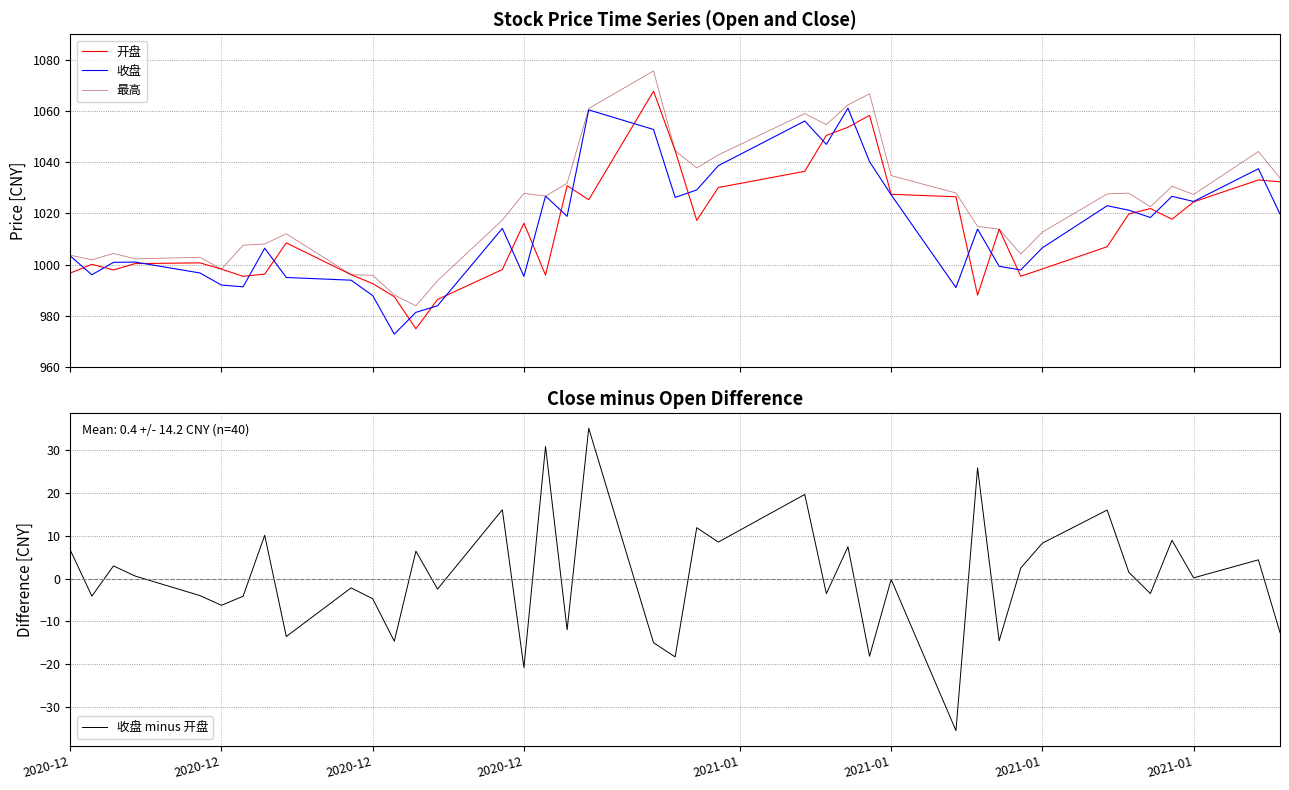

How many lines are shown in the chart?

4